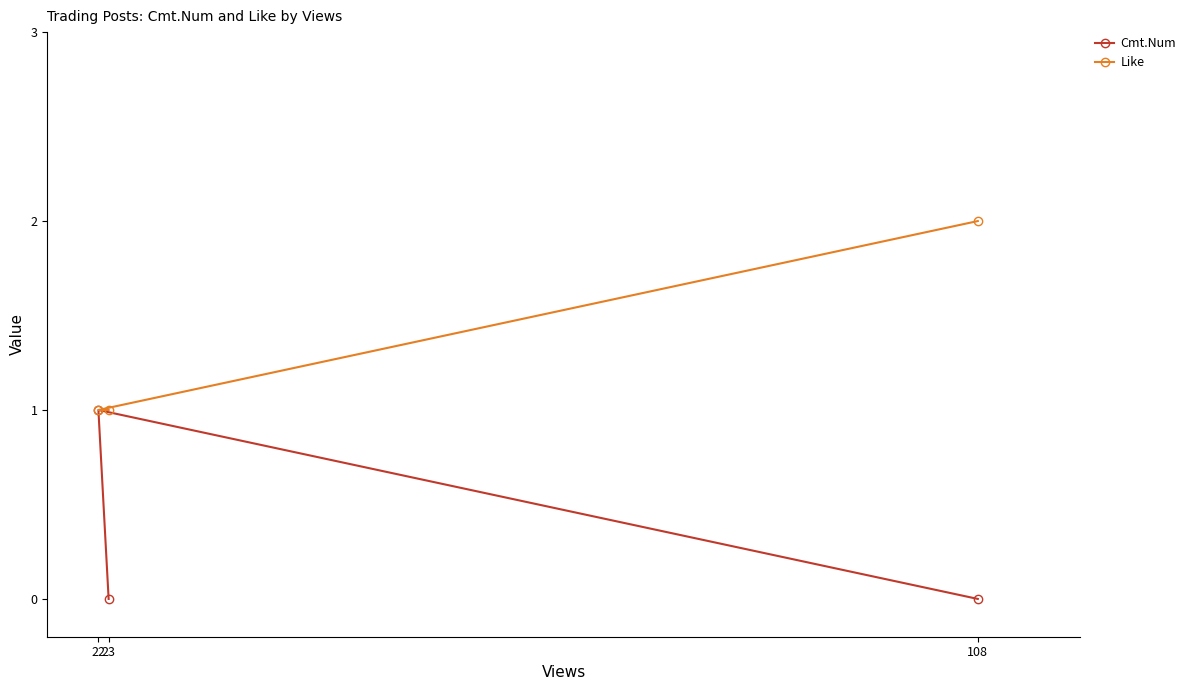

The Like series shows 2 at 108. True or false?

True